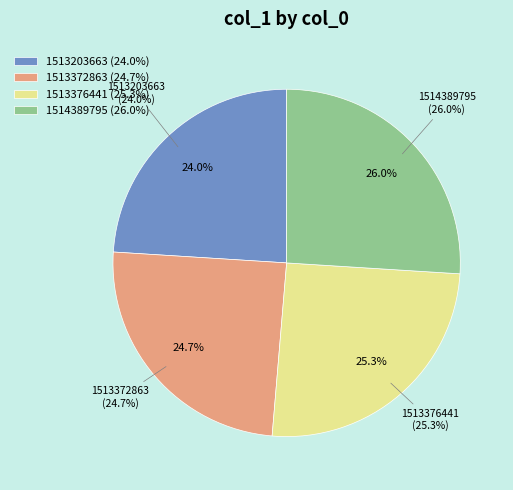

Combined, what portion of the pie is 1513203663 and 1513376441?

49.3%